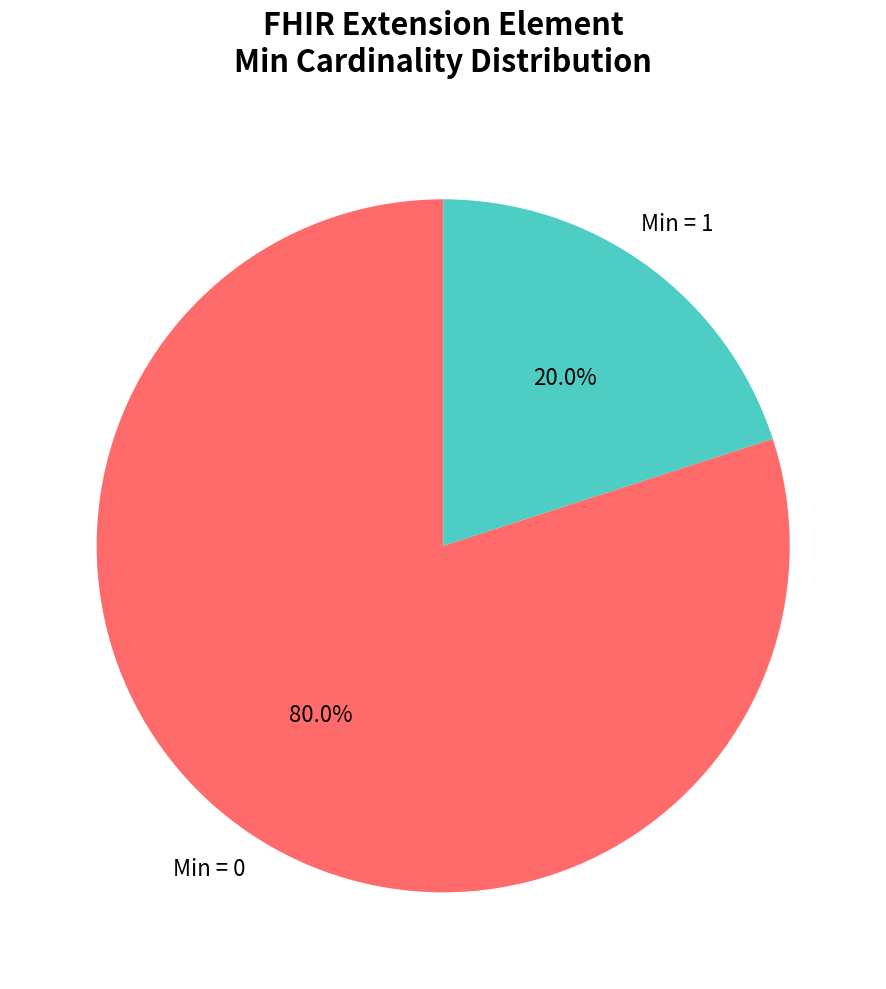

Does any single category account for the majority?

Yes